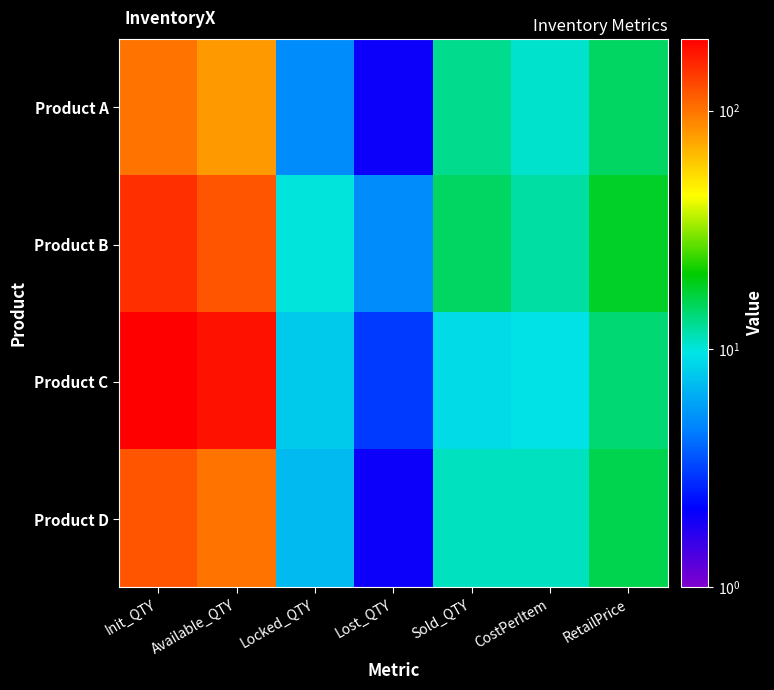

At which category is the sum across all series the highest?

Init_QTY